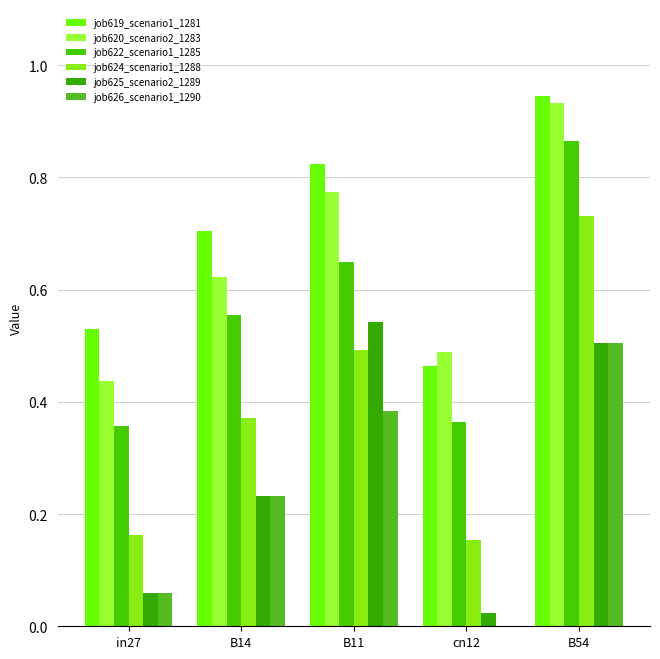

At which category is the sum across all series the highest?

B54